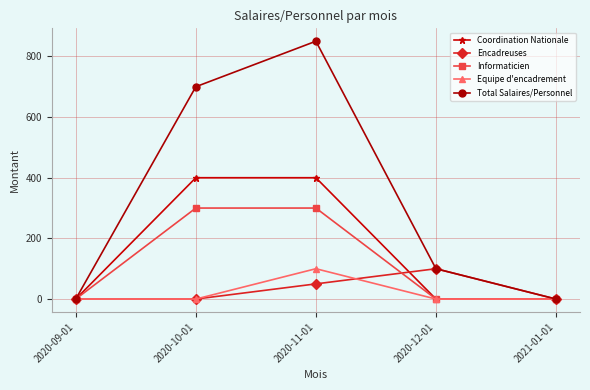

How many data points does each series have?

5